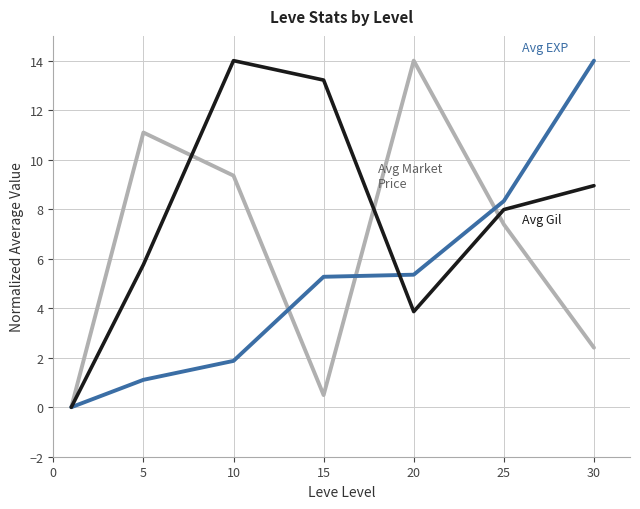

What is the greatest value displayed?

14.0